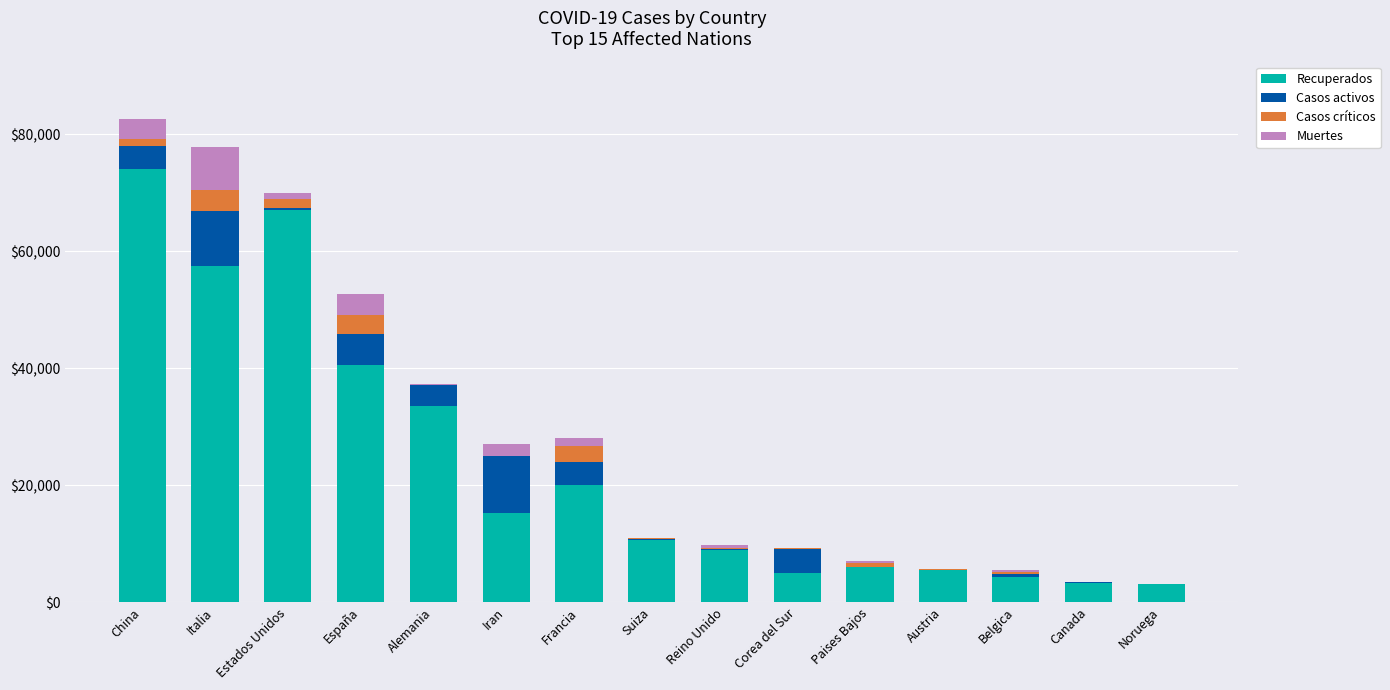

What is the total value across all series at España?

52681